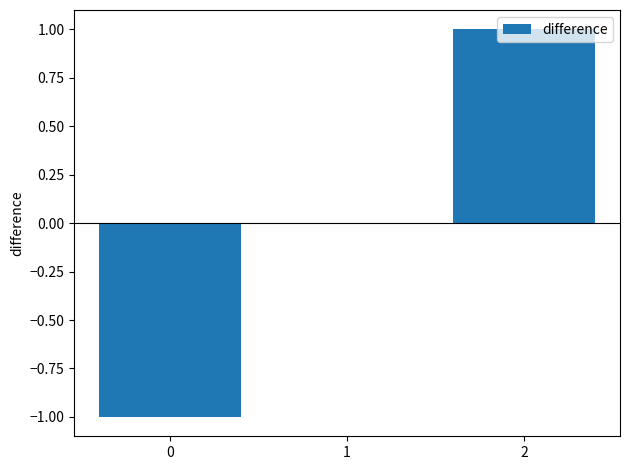

What is the difference between the values at 1 and 0?

1